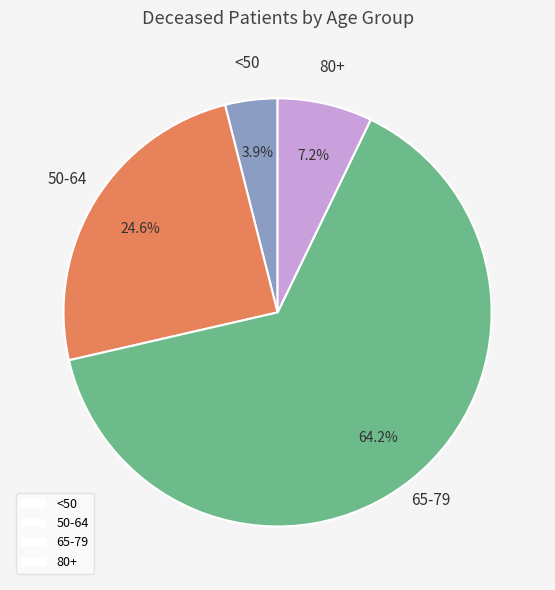

How much of the chart is everything except 80+?

92.8%